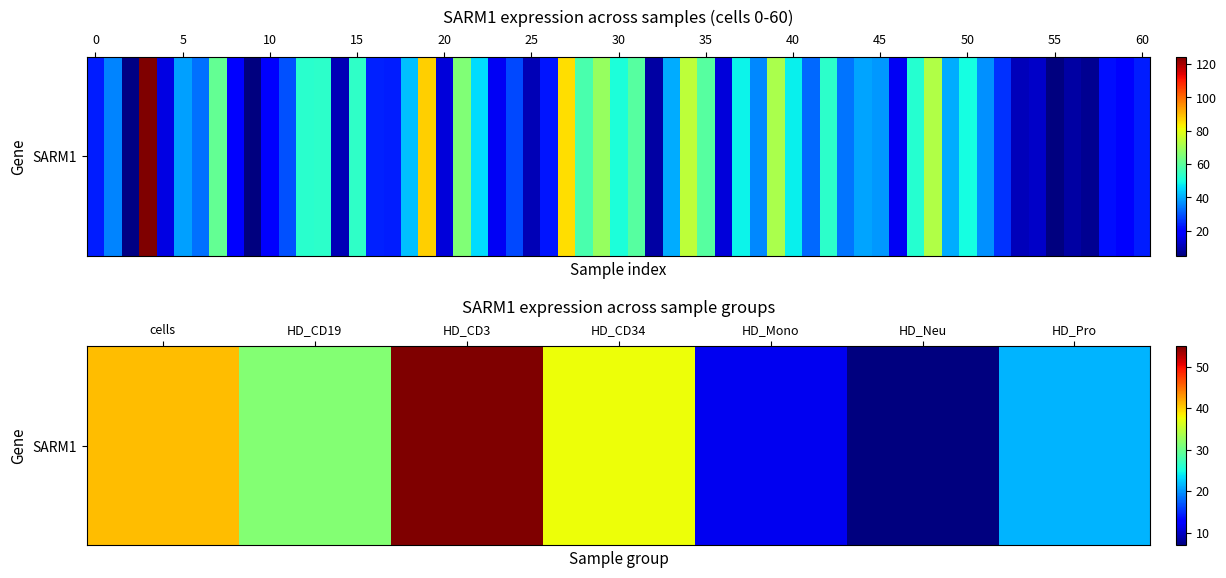

What is the difference between the maximum and second lowest values?

43.1